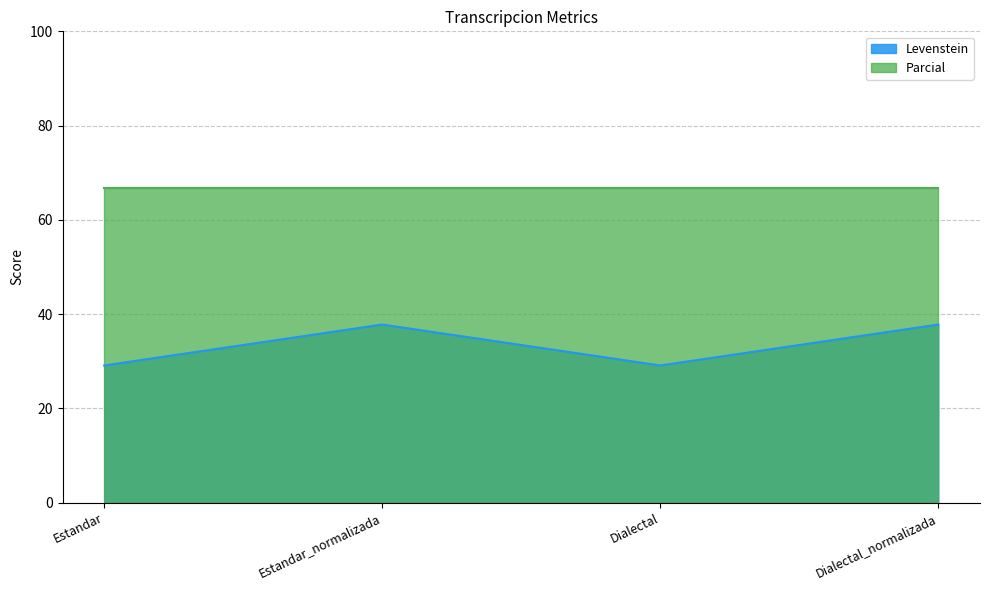

Read the value at Estandar.

29.1